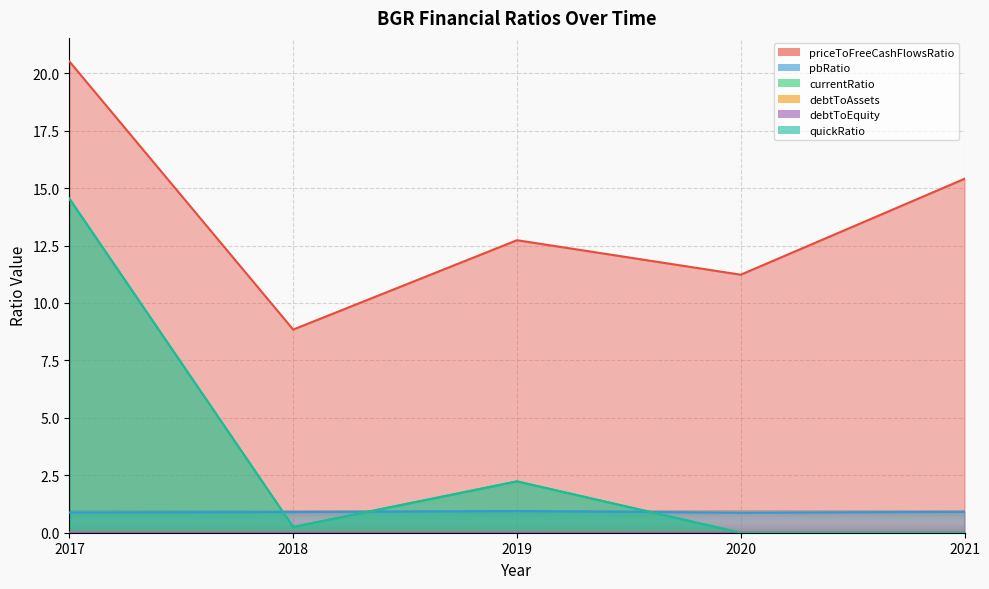

Reading left to right, what are all the values shown in this chart?

priceToFreeCashFlowsRatio: 2017=20.5	2018=8.8	2019=12.7	2020=11.2	2021=15.4
pbRatio: 2017=0.9	2018=0.9	2019=0.9	2020=0.9	2021=0.9
currentRatio: 2017=14.5	2018=0.2	2019=2.2	2020=0.0	2021=0.0
debtToAssets: 2017=0.0	2018=0.0	2019=0.0	2020=0.0	2021=0.0
debtToEquity: 2017=0.0	2018=0.0	2019=0.0	2020=0.0	2021=0.0
quickRatio: 2017=14.5	2018=0.2	2019=2.2	2020=0.0	2021=0.0